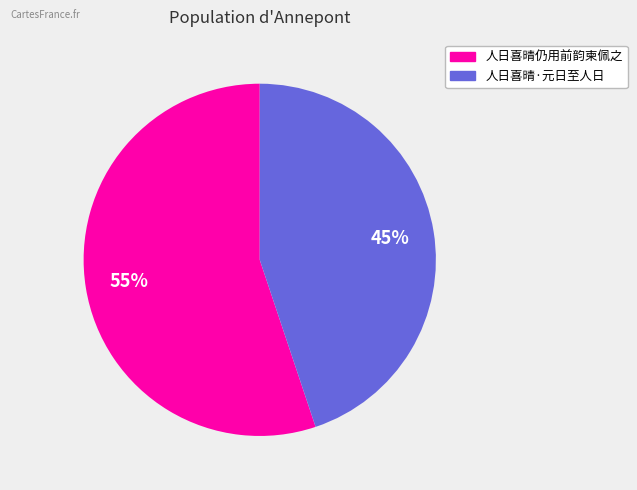

Count the number of slices in the pie.

2